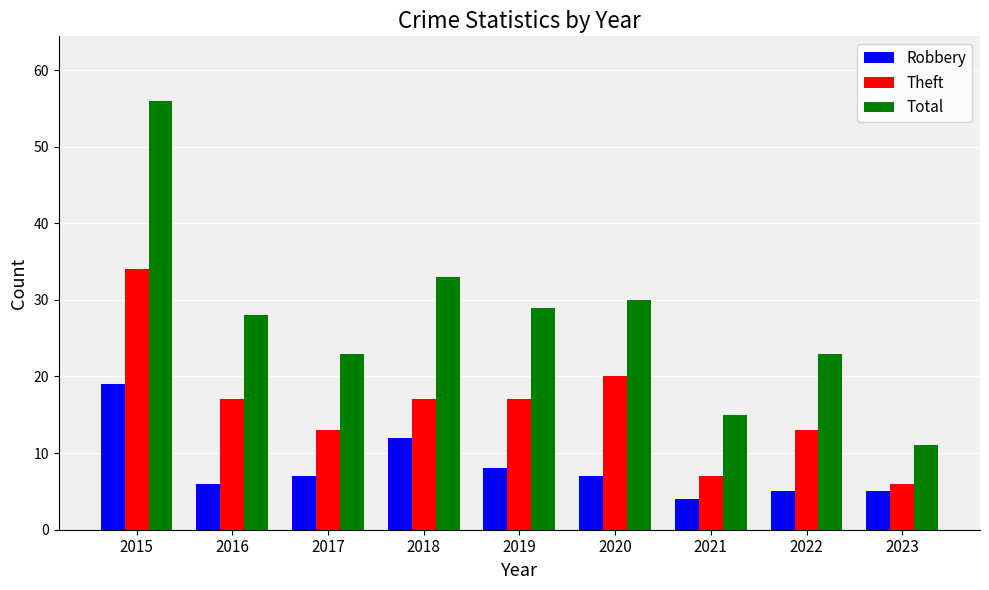

What is the total value across all series at 2020?

57